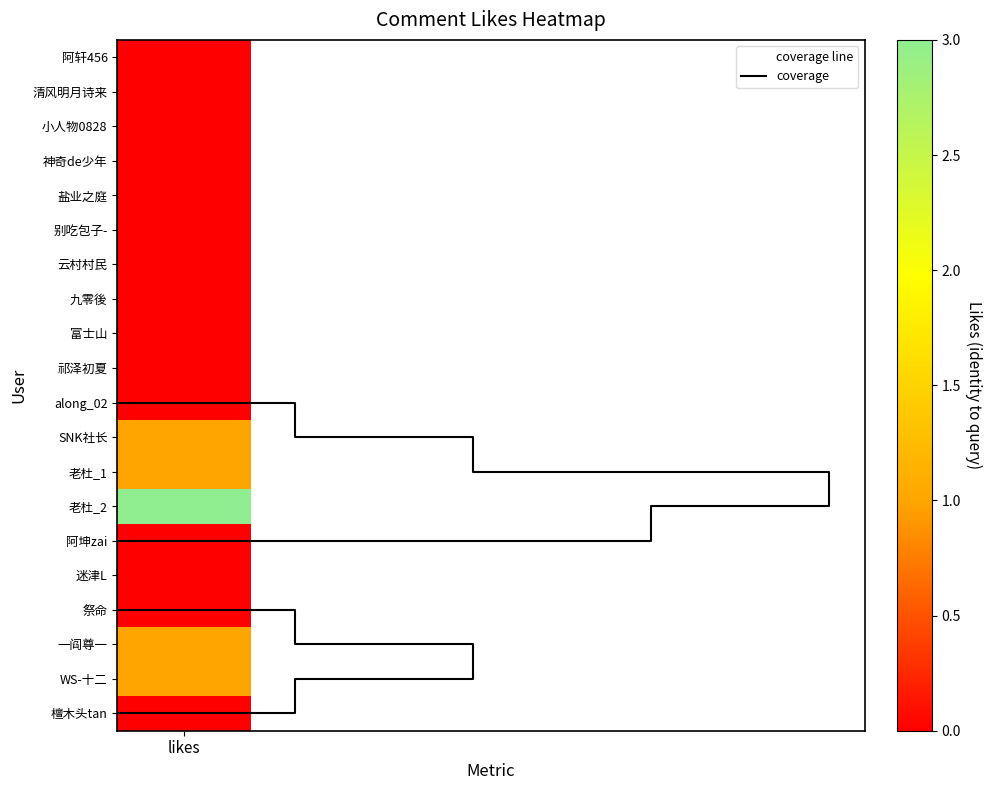

Rank the series by their maximum value, from highest to lowest.

coverage line, coverage